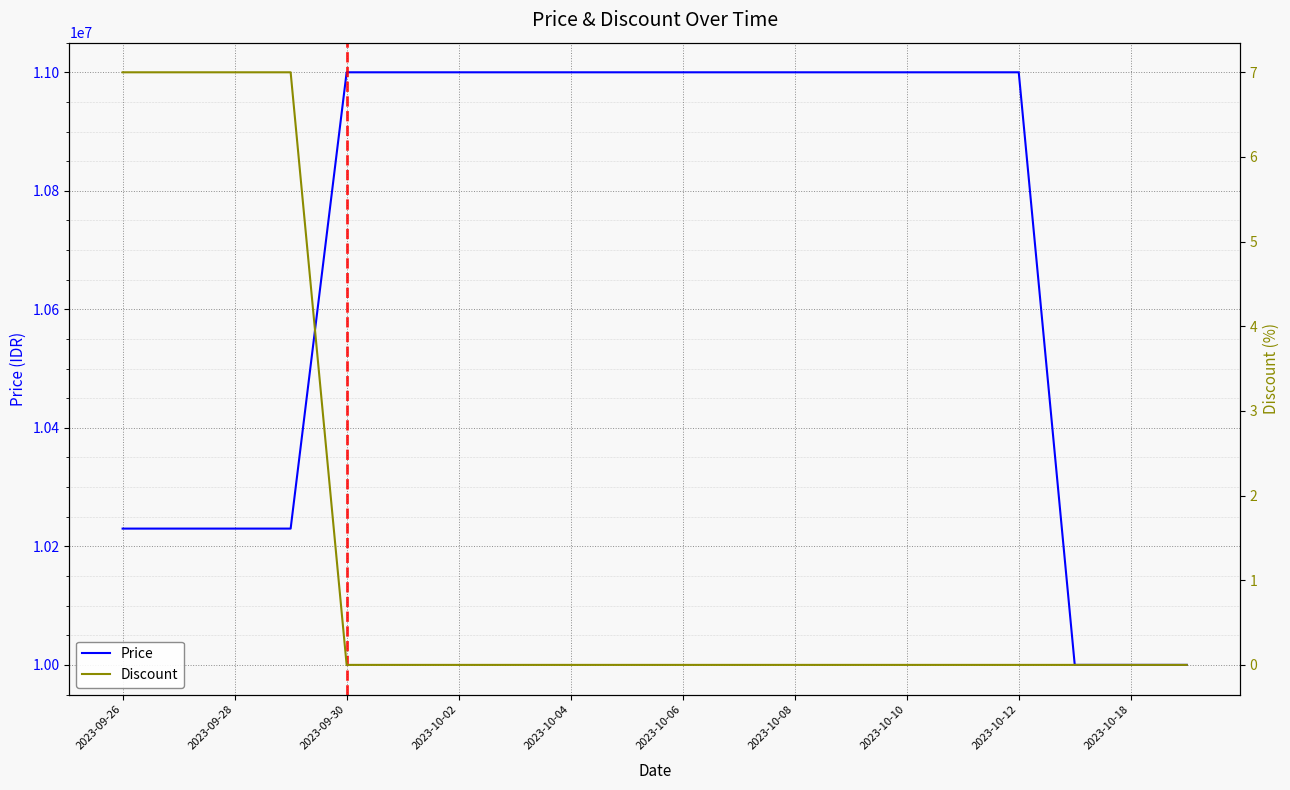

What is the value of the Price point at the 12th from the left?

11000000